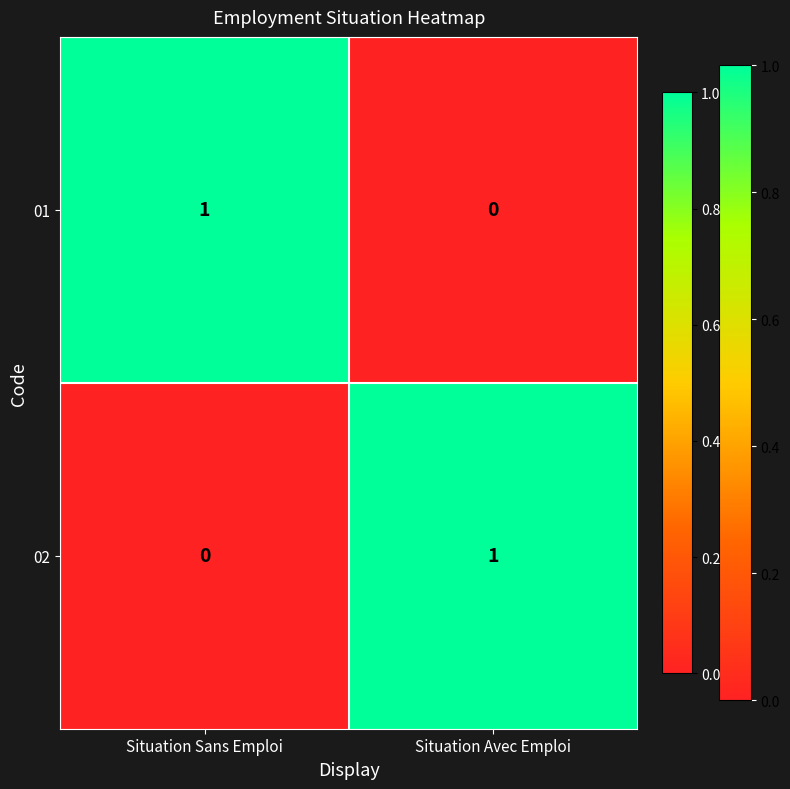

At which label is 01 closest to 0?

Situation Avec Emploi